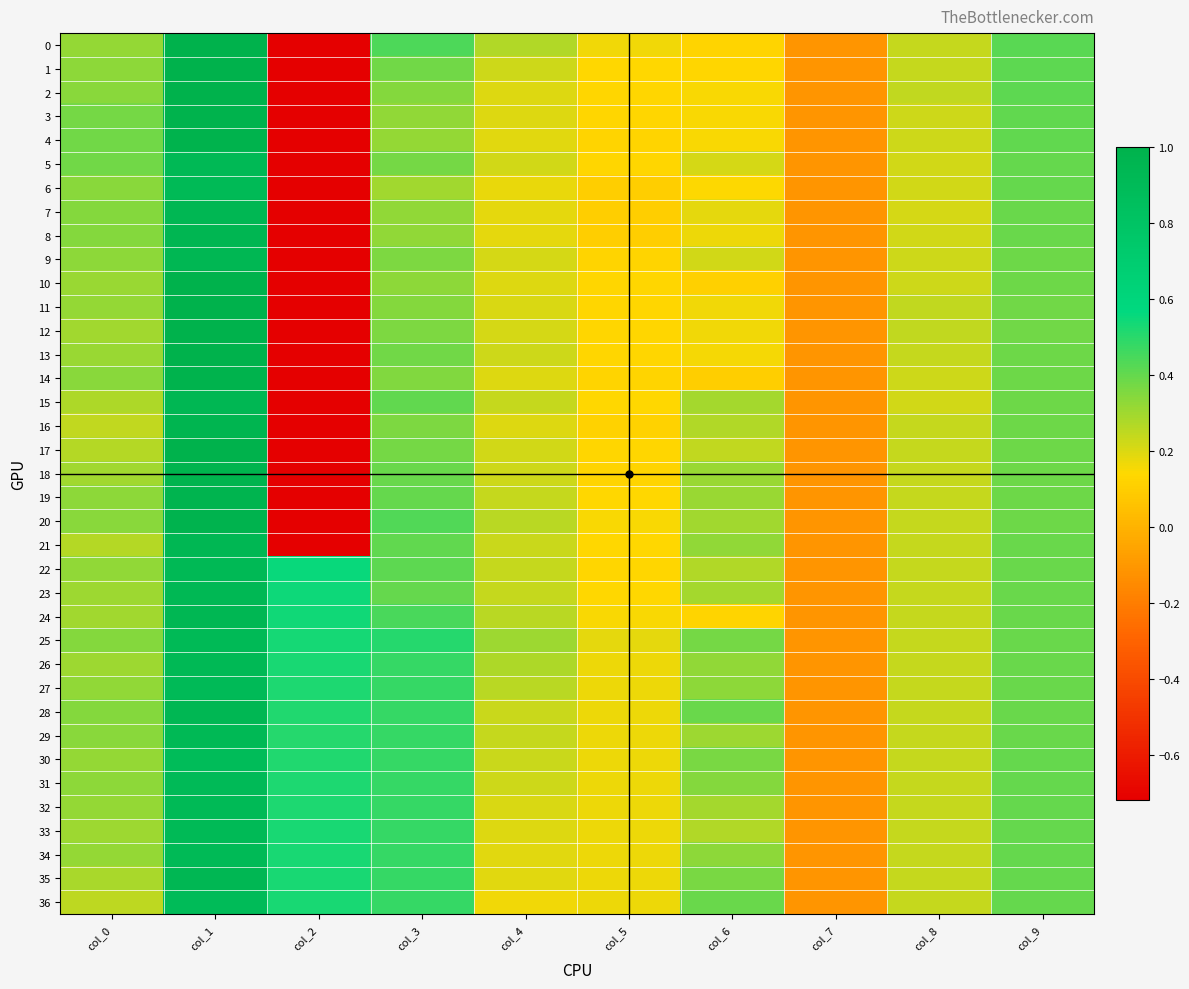

Reading left to right, transcribe all the data shown in this chart.

0: col_0=0.3	col_1=1.0	col_2=-0.7	col_3=0.4	col_4=0.3	col_5=0.2	col_6=0.1	col_7=-0.1	col_8=0.2	col_9=0.4
1: col_0=0.3	col_1=1.0	col_2=-0.7	col_3=0.4	col_4=0.2	col_5=0.1	col_6=0.1	col_7=-0.1	col_8=0.2	col_9=0.4
2: col_0=0.3	col_1=1.0	col_2=-0.7	col_3=0.3	col_4=0.2	col_5=0.1	col_6=0.2	col_7=-0.1	col_8=0.2	col_9=0.4
3: col_0=0.4	col_1=1.0	col_2=-0.7	col_3=0.3	col_4=0.2	col_5=0.1	col_6=0.2	col_7=-0.1	col_8=0.2	col_9=0.4
4: col_0=0.4	col_1=1.0	col_2=-0.7	col_3=0.3	col_4=0.2	col_5=0.1	col_6=0.2	col_7=-0.1	col_8=0.2	col_9=0.4
5: col_0=0.4	col_1=0.9	col_2=-0.7	col_3=0.4	col_4=0.2	col_5=0.1	col_6=0.2	col_7=-0.1	col_8=0.2	col_9=0.4
6: col_0=0.3	col_1=0.9	col_2=-0.7	col_3=0.3	col_4=0.2	col_5=0.1	col_6=0.1	col_7=-0.1	col_8=0.2	col_9=0.4
7: col_0=0.3	col_1=0.9	col_2=-0.7	col_3=0.3	col_4=0.2	col_5=0.1	col_6=0.2	col_7=-0.1	col_8=0.2	col_9=0.4
8: col_0=0.3	col_1=1.0	col_2=-0.7	col_3=0.3	col_4=0.2	col_5=0.1	col_6=0.2	col_7=-0.1	col_8=0.2	col_9=0.4
9: col_0=0.3	col_1=0.9	col_2=-0.7	col_3=0.4	col_4=0.2	col_5=0.1	col_6=0.2	col_7=-0.1	col_8=0.2	col_9=0.4
10: col_0=0.3	col_1=1.0	col_2=-0.7	col_3=0.3	col_4=0.2	col_5=0.1	col_6=0.1	col_7=-0.1	col_8=0.2	col_9=0.4
11: col_0=0.3	col_1=1.0	col_2=-0.7	col_3=0.3	col_4=0.2	col_5=0.1	col_6=0.2	col_7=-0.1	col_8=0.2	col_9=0.4
12: col_0=0.3	col_1=1.0	col_2=-0.7	col_3=0.4	col_4=0.2	col_5=0.1	col_6=0.2	col_7=-0.1	col_8=0.2	col_9=0.4
13: col_0=0.3	col_1=1.0	col_2=-0.7	col_3=0.4	col_4=0.2	col_5=0.1	col_6=0.2	col_7=-0.1	col_8=0.2	col_9=0.4
14: col_0=0.3	col_1=1.0	col_2=-0.7	col_3=0.3	col_4=0.2	col_5=0.1	col_6=0.1	col_7=-0.1	col_8=0.2	col_9=0.4
15: col_0=0.3	col_1=0.9	col_2=-0.7	col_3=0.4	col_4=0.2	col_5=0.1	col_6=0.3	col_7=-0.1	col_8=0.2	col_9=0.4
16: col_0=0.2	col_1=1.0	col_2=-0.7	col_3=0.4	col_4=0.2	col_5=0.1	col_6=0.3	col_7=-0.1	col_8=0.2	col_9=0.4
17: col_0=0.3	col_1=1.0	col_2=-0.7	col_3=0.4	col_4=0.2	col_5=0.1	col_6=0.2	col_7=-0.1	col_8=0.2	col_9=0.4
18: col_0=0.3	col_1=1.0	col_2=-0.7	col_3=0.4	col_4=0.2	col_5=0.1	col_6=0.3	col_7=-0.1	col_8=0.2	col_9=0.4
19: col_0=0.3	col_1=1.0	col_2=-0.7	col_3=0.4	col_4=0.2	col_5=0.1	col_6=0.3	col_7=-0.1	col_8=0.2	col_9=0.4
20: col_0=0.3	col_1=1.0	col_2=-0.7	col_3=0.4	col_4=0.3	col_5=0.2	col_6=0.3	col_7=-0.1	col_8=0.2	col_9=0.4
21: col_0=0.3	col_1=0.9	col_2=-0.7	col_3=0.4	col_4=0.2	col_5=0.1	col_6=0.3	col_7=-0.1	col_8=0.2	col_9=0.4
22: col_0=0.3	col_1=0.9	col_2=0.6	col_3=0.4	col_4=0.2	col_5=0.1	col_6=0.3	col_7=-0.1	col_8=0.2	col_9=0.4
23: col_0=0.3	col_1=0.9	col_2=0.5	col_3=0.4	col_4=0.2	col_5=0.1	col_6=0.3	col_7=-0.1	col_8=0.2	col_9=0.4
24: col_0=0.3	col_1=0.9	col_2=0.5	col_3=0.4	col_4=0.3	col_5=0.1	col_6=0.1	col_7=-0.1	col_8=0.2	col_9=0.4
25: col_0=0.3	col_1=0.9	col_2=0.5	col_3=0.5	col_4=0.3	col_5=0.2	col_6=0.4	col_7=-0.1	col_8=0.2	col_9=0.4
26: col_0=0.3	col_1=0.9	col_2=0.5	col_3=0.5	col_4=0.3	col_5=0.2	col_6=0.3	col_7=-0.1	col_8=0.2	col_9=0.4
27: col_0=0.3	col_1=0.9	col_2=0.5	col_3=0.5	col_4=0.3	col_5=0.2	col_6=0.3	col_7=-0.1	col_8=0.2	col_9=0.4
28: col_0=0.3	col_1=0.9	col_2=0.5	col_3=0.5	col_4=0.2	col_5=0.2	col_6=0.4	col_7=-0.1	col_8=0.2	col_9=0.4
29: col_0=0.3	col_1=0.9	col_2=0.5	col_3=0.5	col_4=0.2	col_5=0.2	col_6=0.3	col_7=-0.1	col_8=0.2	col_9=0.4
30: col_0=0.3	col_1=0.9	col_2=0.5	col_3=0.5	col_4=0.2	col_5=0.2	col_6=0.4	col_7=-0.1	col_8=0.2	col_9=0.4
31: col_0=0.3	col_1=0.9	col_2=0.5	col_3=0.5	col_4=0.2	col_5=0.2	col_6=0.3	col_7=-0.1	col_8=0.2	col_9=0.4
32: col_0=0.3	col_1=0.9	col_2=0.5	col_3=0.5	col_4=0.2	col_5=0.2	col_6=0.3	col_7=-0.1	col_8=0.2	col_9=0.4
33: col_0=0.3	col_1=0.9	col_2=0.5	col_3=0.5	col_4=0.2	col_5=0.2	col_6=0.3	col_7=-0.1	col_8=0.2	col_9=0.4
34: col_0=0.3	col_1=0.9	col_2=0.5	col_3=0.5	col_4=0.2	col_5=0.2	col_6=0.3	col_7=-0.1	col_8=0.2	col_9=0.4
35: col_0=0.3	col_1=0.9	col_2=0.5	col_3=0.5	col_4=0.2	col_5=0.2	col_6=0.4	col_7=-0.1	col_8=0.2	col_9=0.4
36: col_0=0.2	col_1=0.9	col_2=0.5	col_3=0.5	col_4=0.2	col_5=0.2	col_6=0.4	col_7=-0.1	col_8=0.2	col_9=0.4